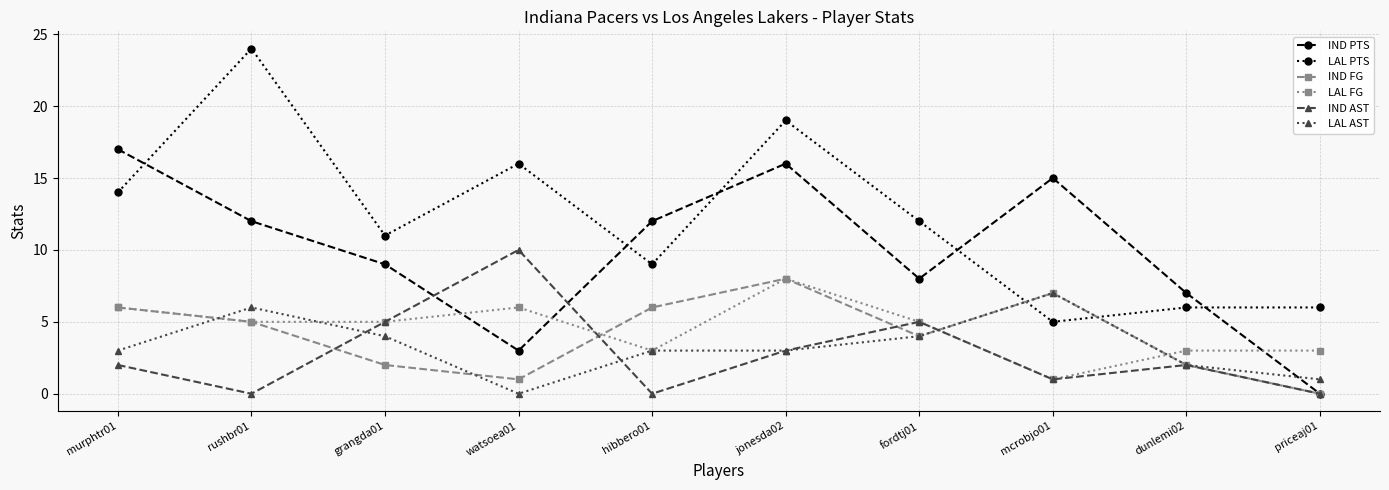

What is the label of the 5th point from the left?

hibbero01